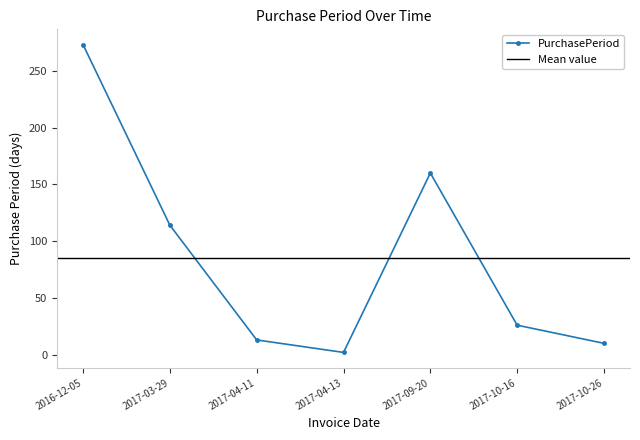

Is it true that the value at 2016-12-05 is 363?

False